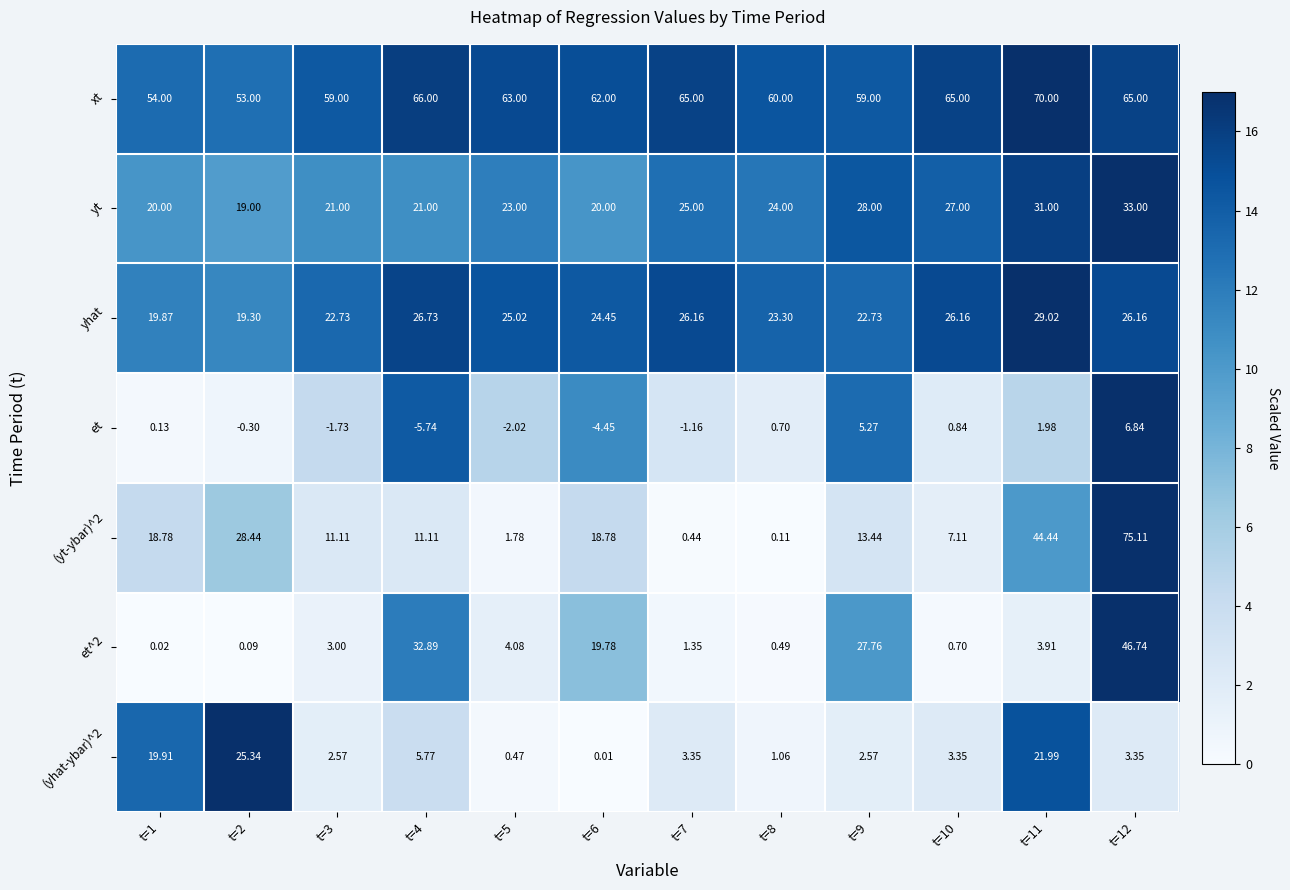

Count the number of data series in this chart.

7